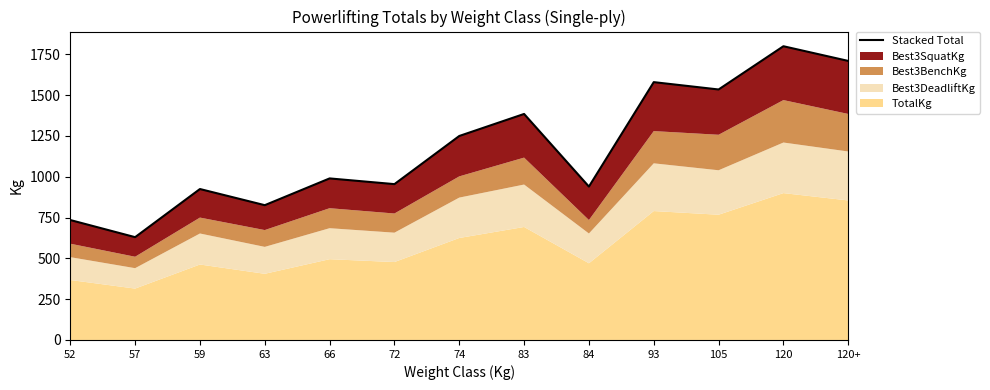

What is the label of the 2nd point from the right?

120